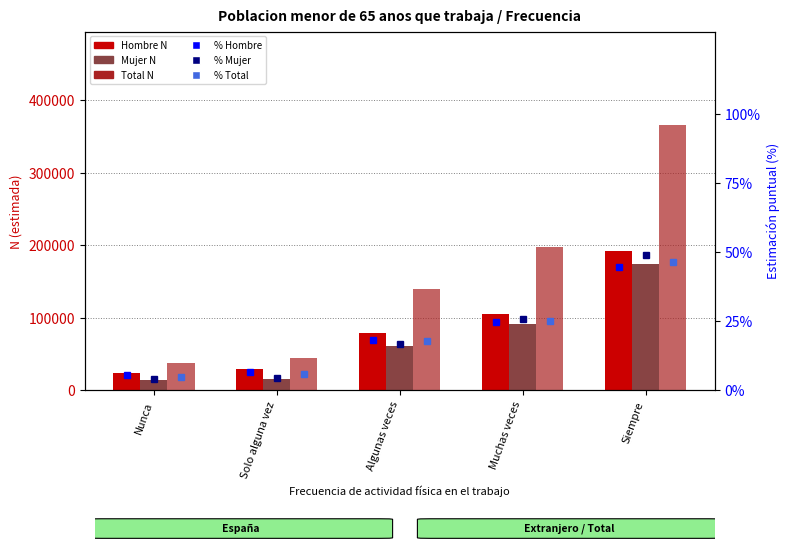

Which series has the largest total across all categories?

Total N (estimada)